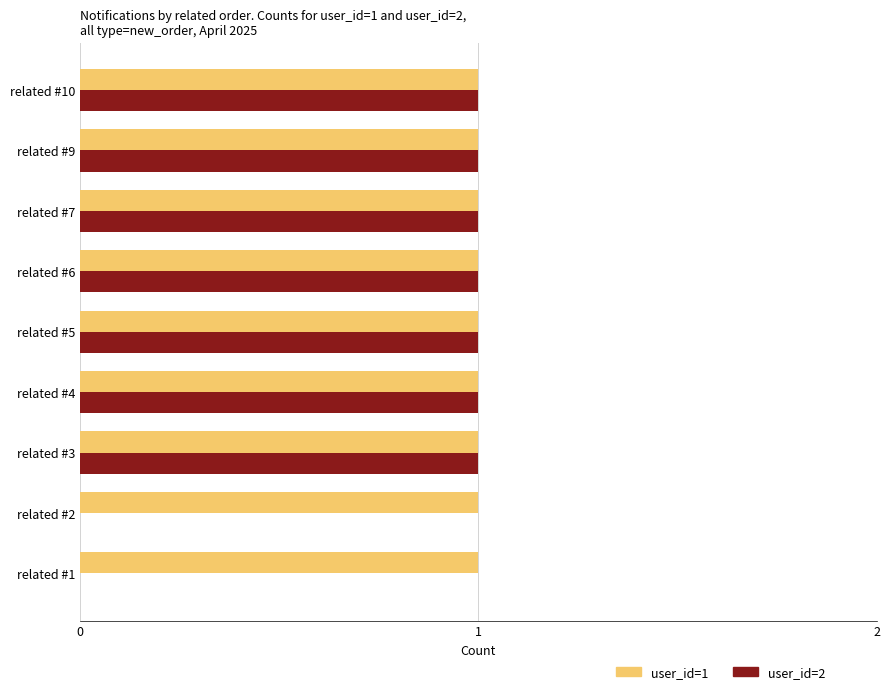

How many user_id=2 values are between 1 and 2?

7